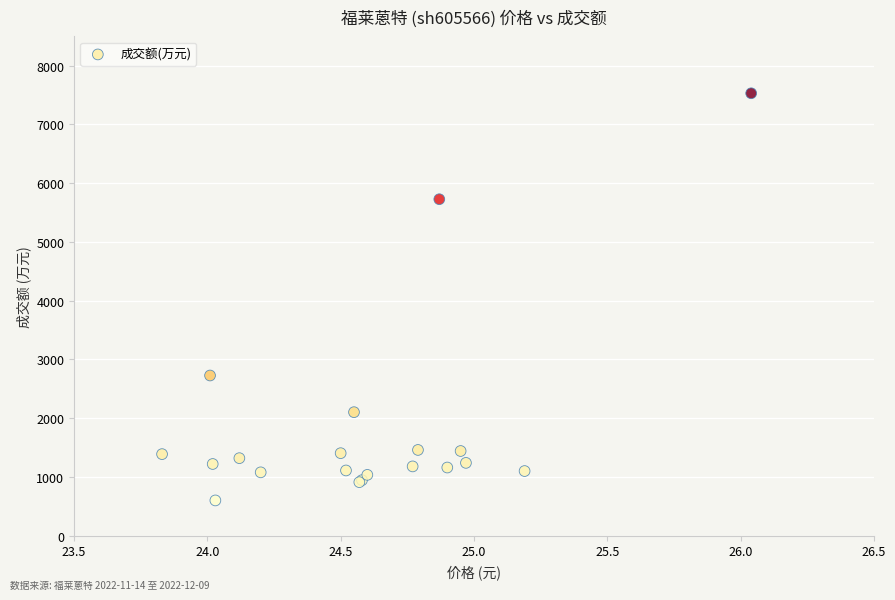

What Y value in the scatter plot is closest to 4065?

2727